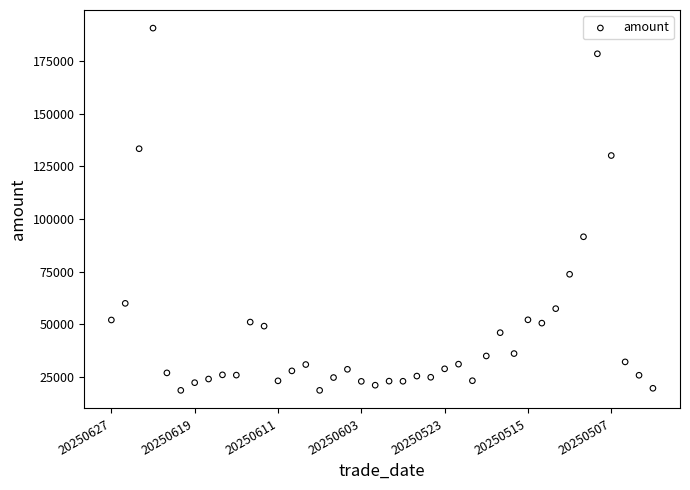

What is the range of Y values (max minus min)?

171933.9